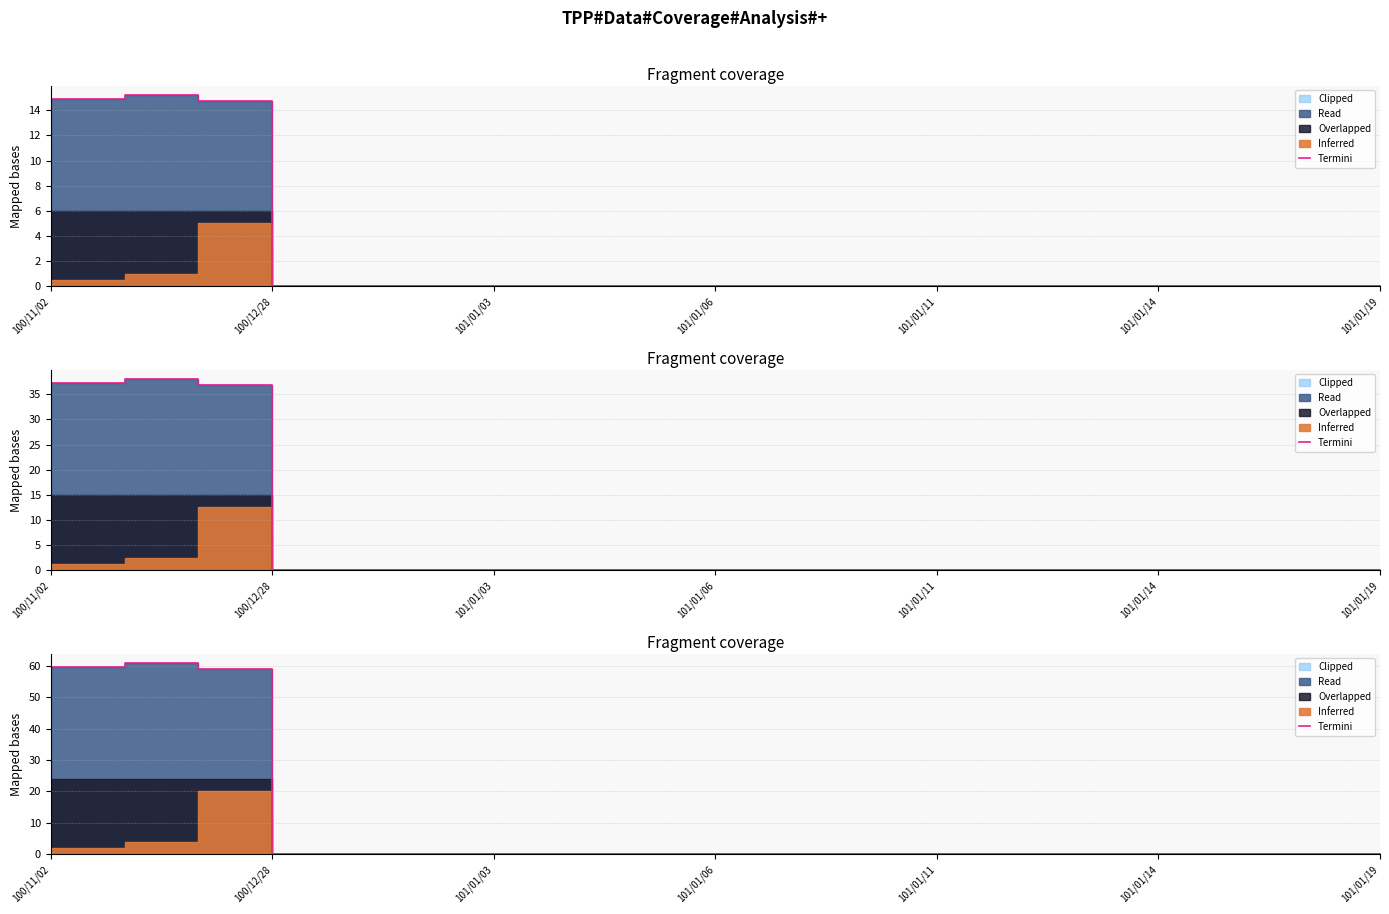

True or false: the data shows 18.9 at 101/01/11.

False